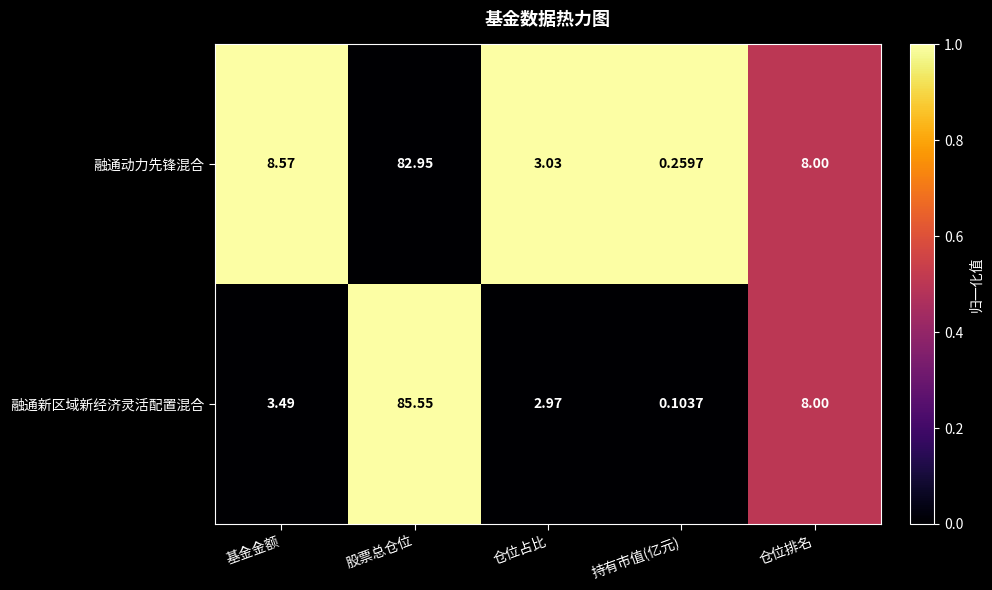

How many data points in 融通动力先锋混合 are less than 8?

2